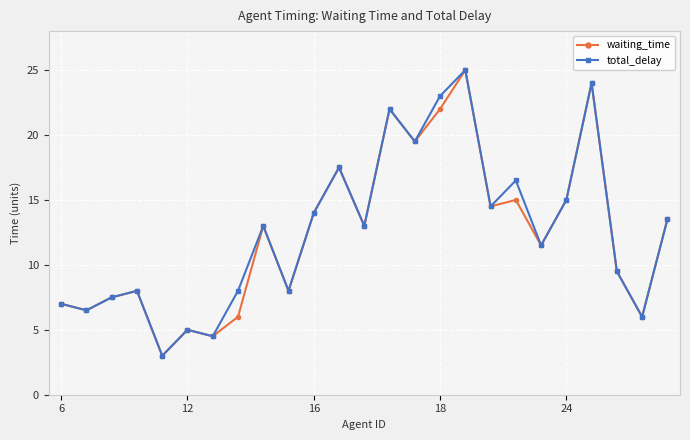

What is the average value of the waiting_time series?

12.4